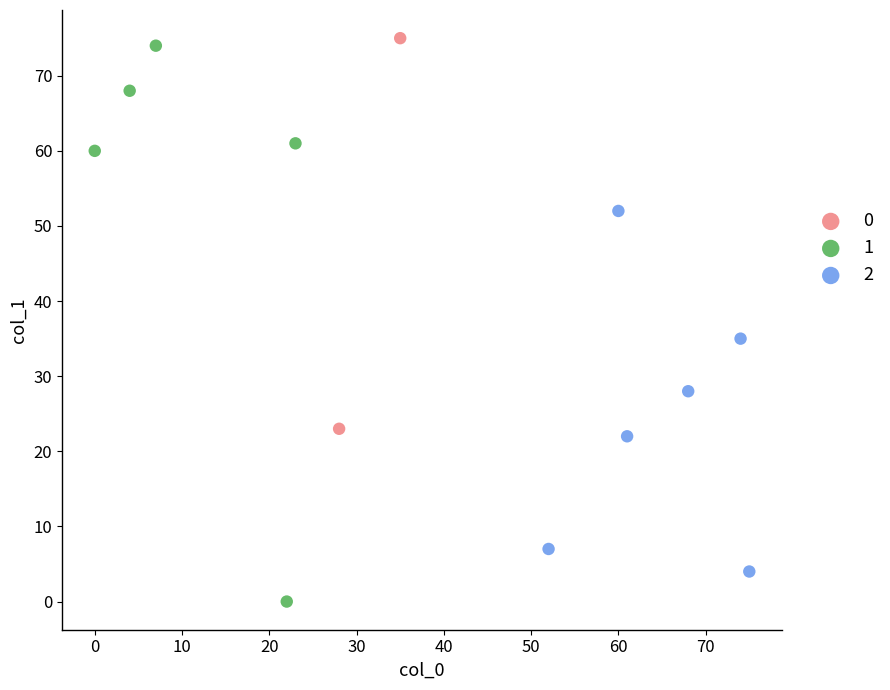

Which series reaches the maximum Y coordinate?

0